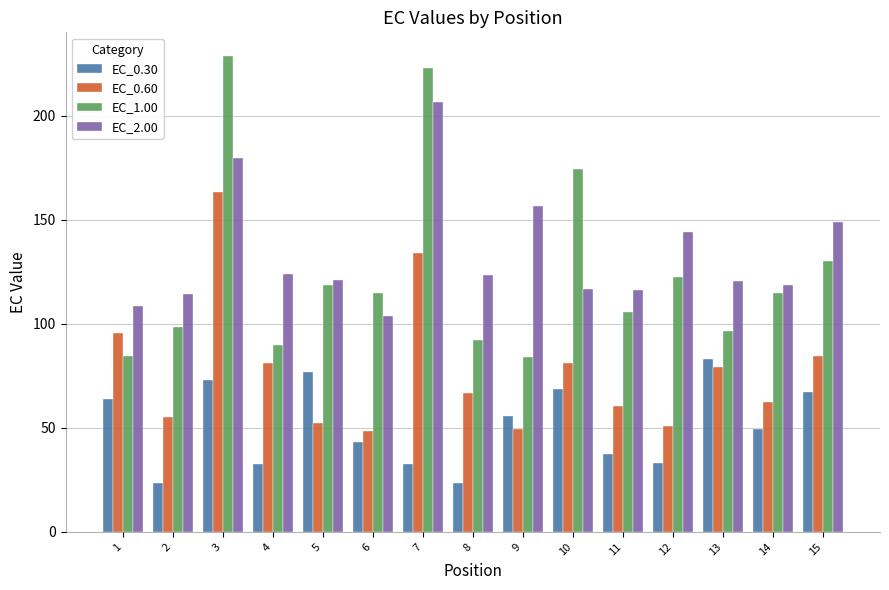

Is it true that EC_1.00 equals 273.9 at 10?

False